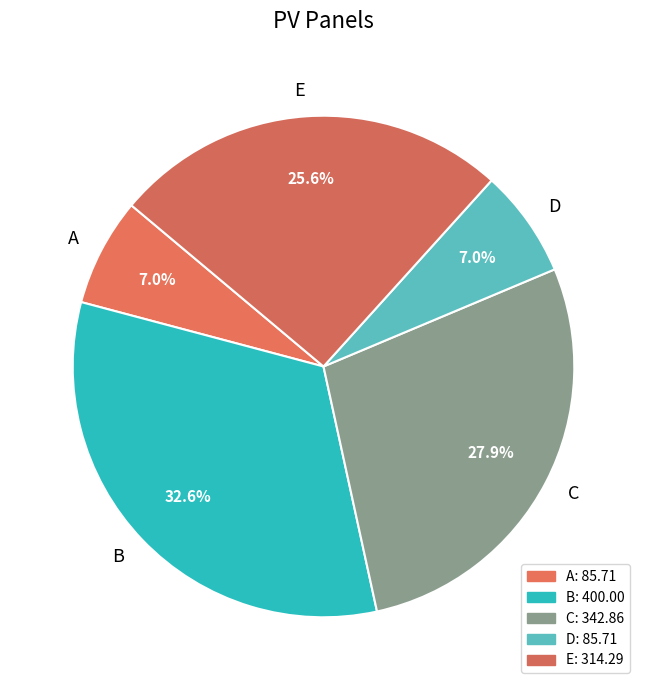

To the nearest percent, what percentage of the pie is C?

28%